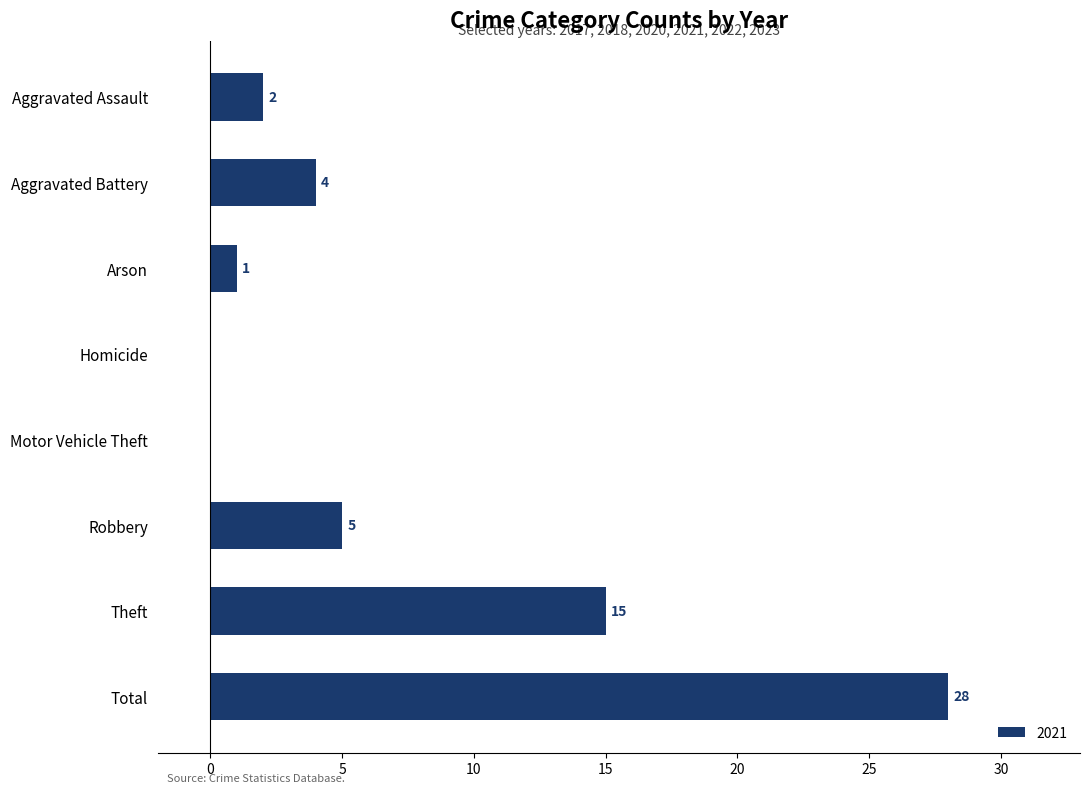

Reading top to bottom, extract all data points from this chart.

Aggravated Assault=2	Aggravated Battery=4	Arson=1	Homicide=0	Motor Vehicle Theft=0	Robbery=5	Theft=15	Total=28